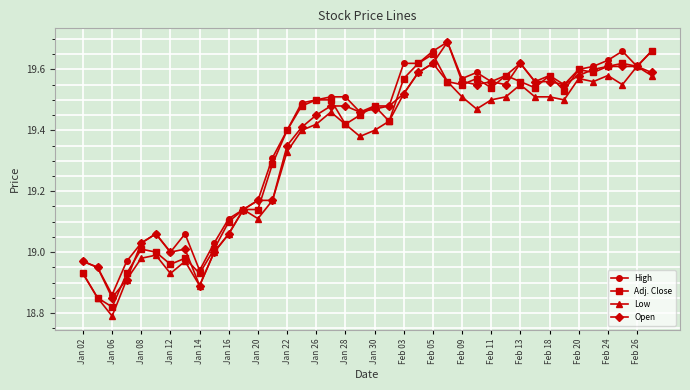

True or false: Low has more than 1 points higher than both neighbors.

True